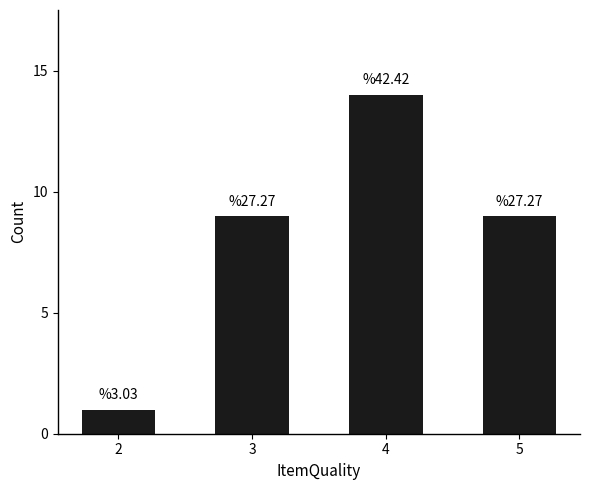

Reading left to right, transcribe all the data shown in this chart.

1	9	14	9